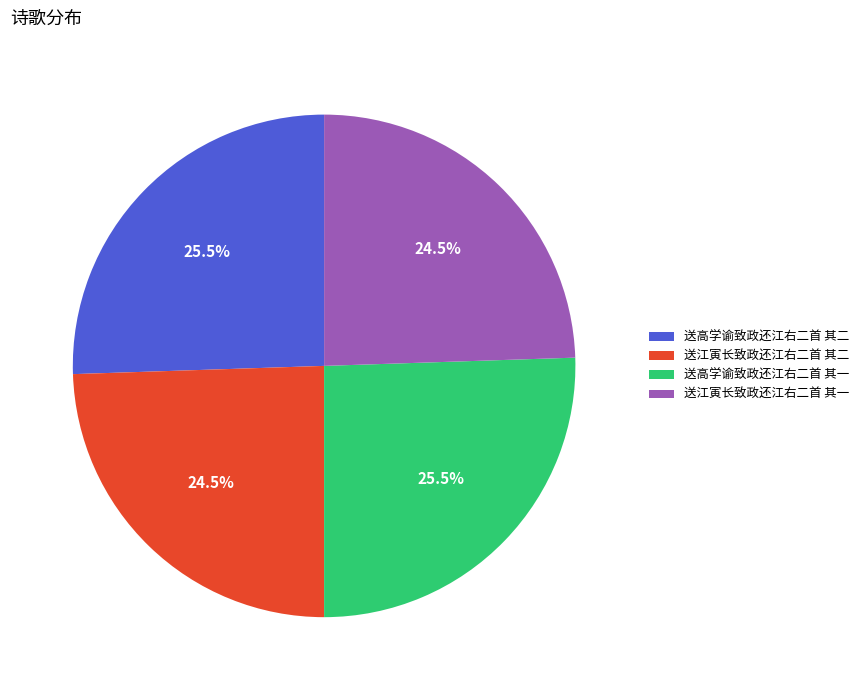

Approximately how many times larger is the value at 送高学谕致政还江右二首 其一 compared to 送江寅长致政还江右二首 其一?

1.0